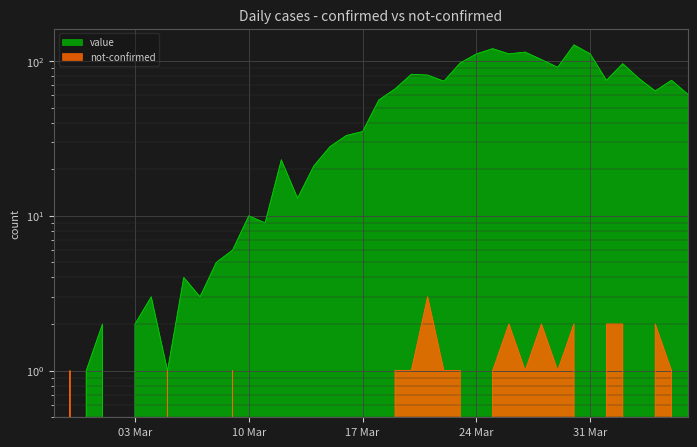

Reading left to right, list all the values displayed in this chart.

value: 1	0	1	2	0	2	3	1	4	3	5	6	10	9	23	13	21	28	33	35	56	66	82	81	74	97	111	120	111	114	102	91	127	111	75	96	77	64	75	61
not-confirmed: 0	1	0	0	0	0	0	1	0	0	0	1	0	0	0	0	0	0	0	0	0	1	1	3	1	1	0	1	2	1	2	1	2	0	2	2	0	2	1	0